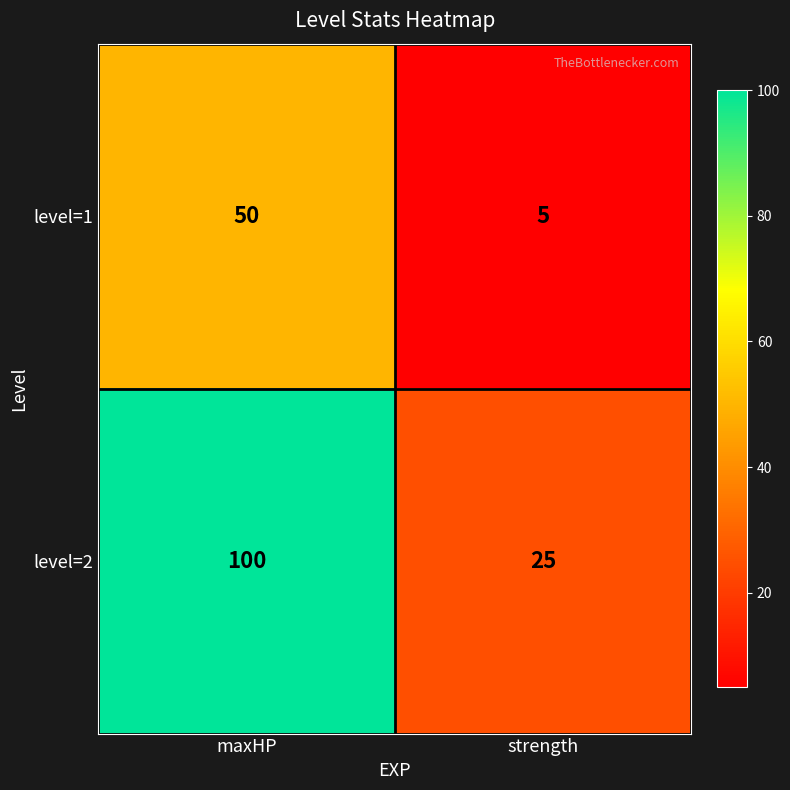

At which category does the chart reach its minimum across all series?

strength